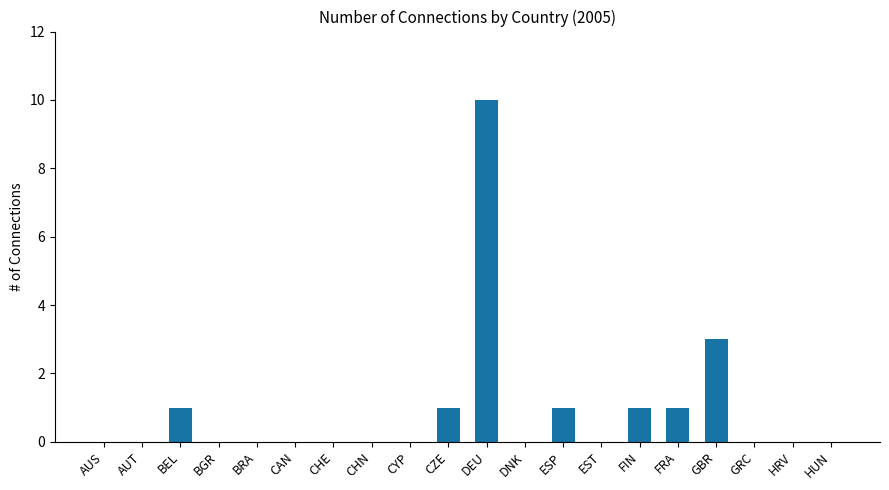

The chart shows a value of 5 at GBR. True or false?

False